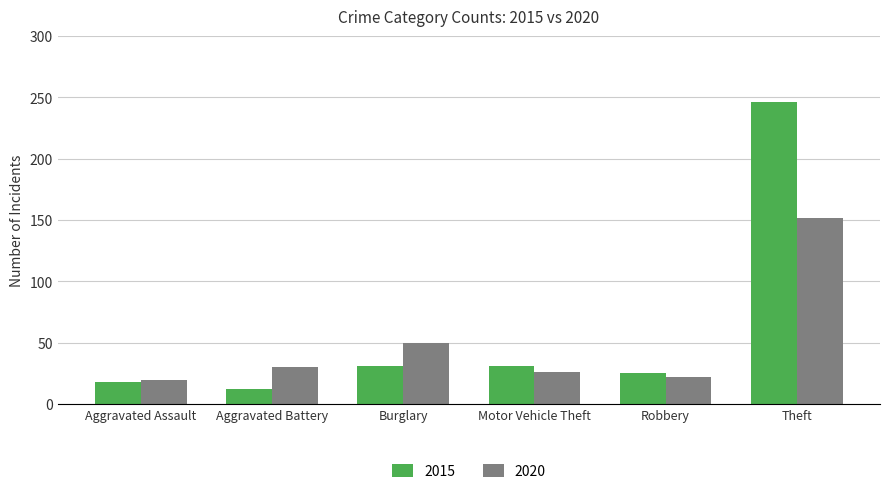

At which label is 2020 closest to 86?

Burglary